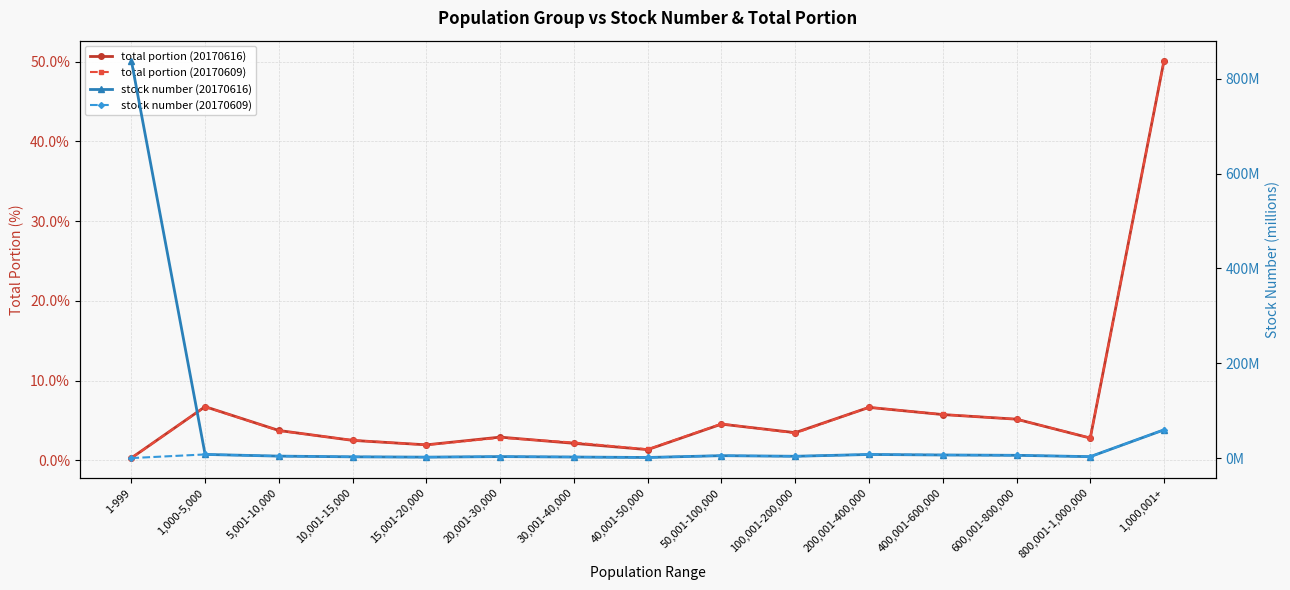

How many values in the total portion (20170616) series are below 3?

7